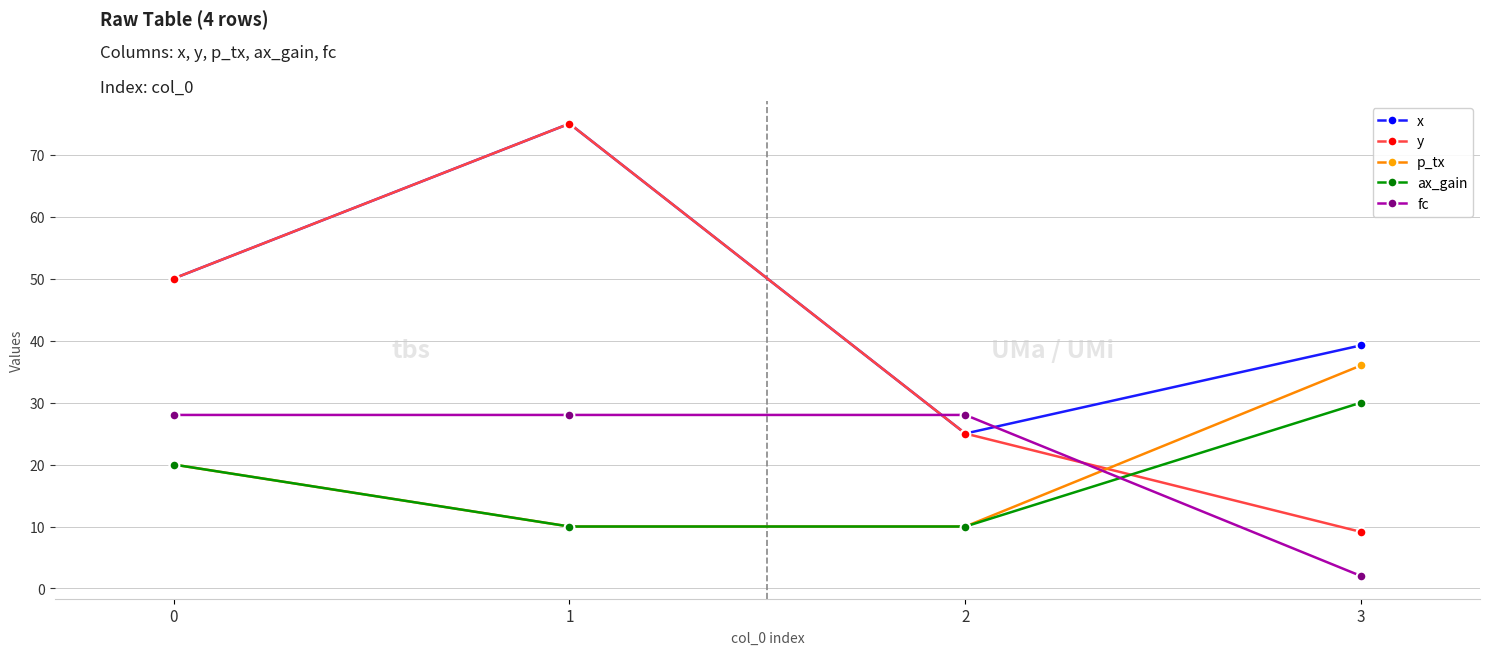

Count the number of categories in the chart.

4